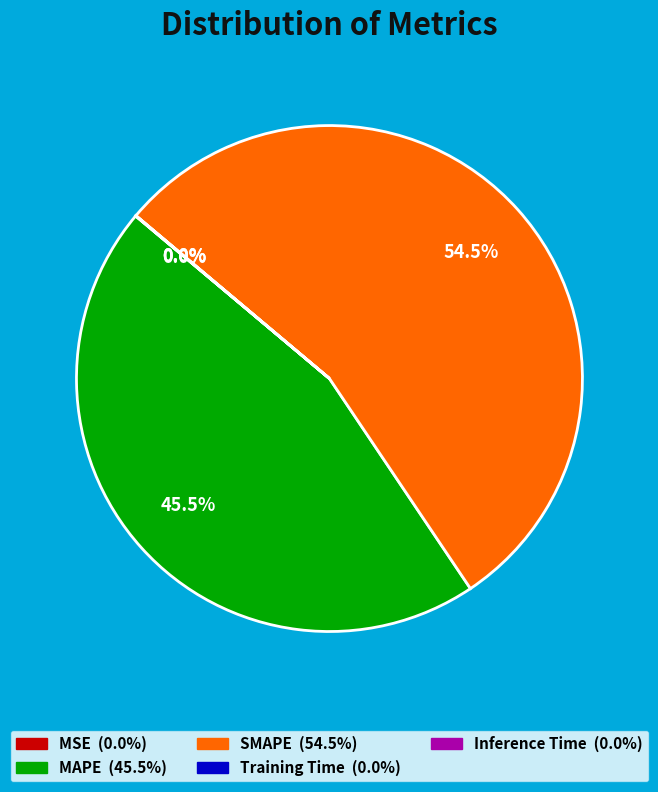

True or false: MAPE accounts for 58% of the total.

False